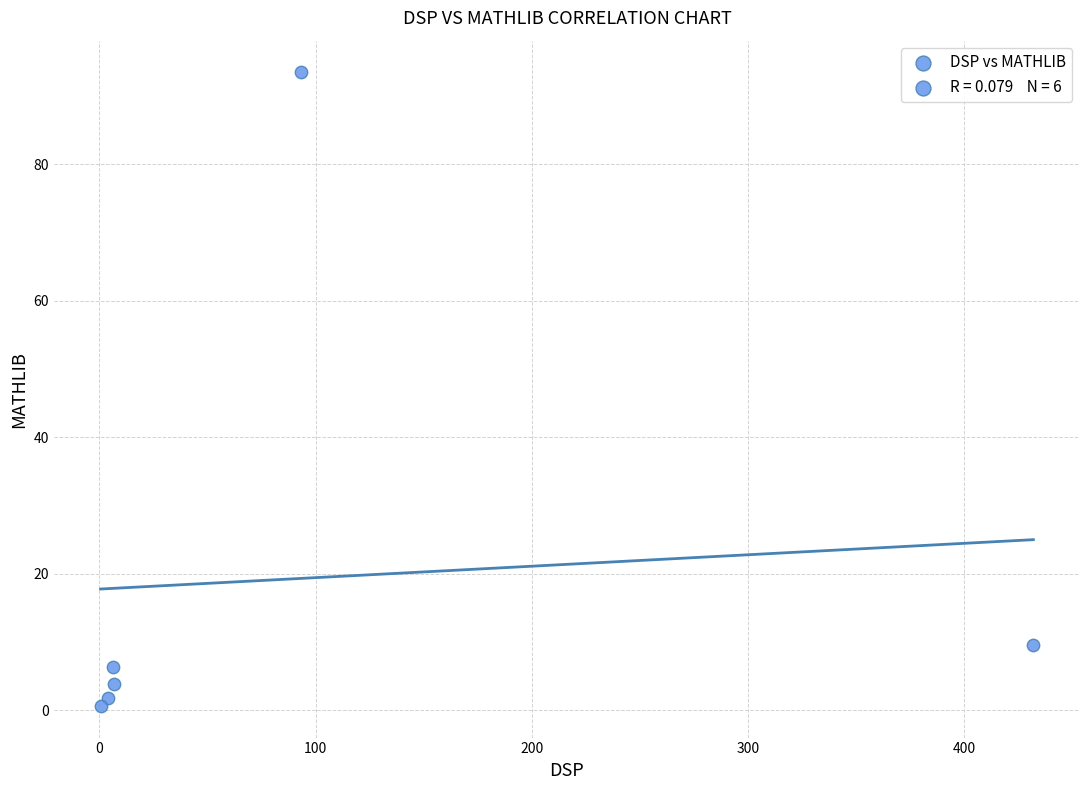

What Y value in the scatter plot is closest to 47?

9.5